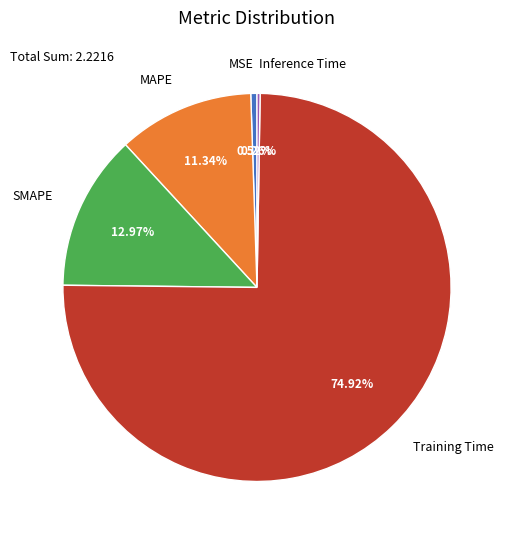

What is the largest slice in the pie chart?

Training Time